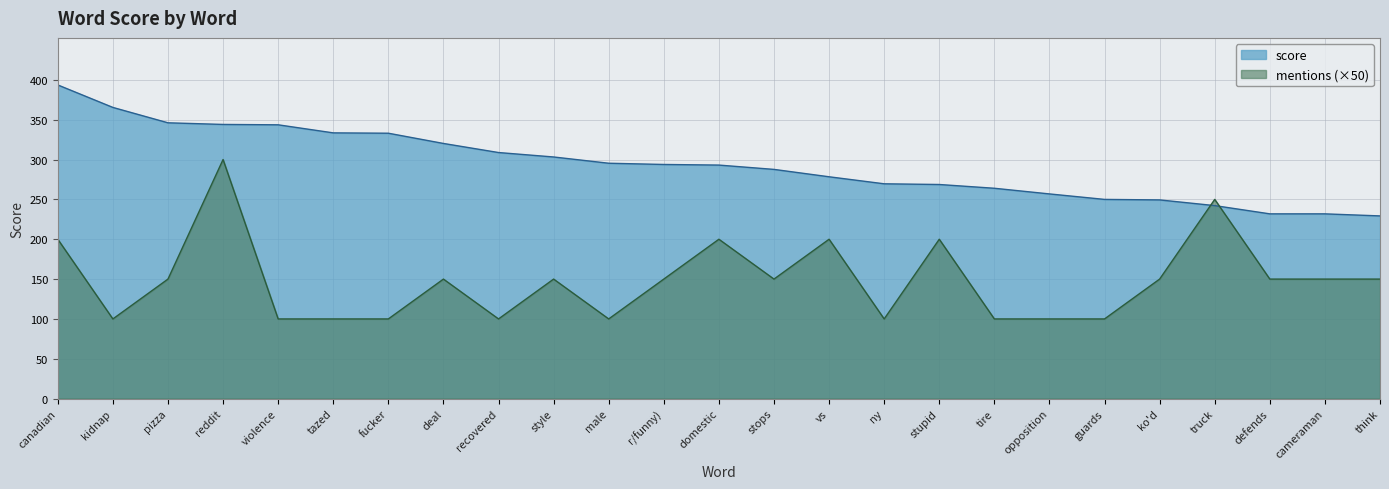

What is the sum of the values at cameraman and think?

461.1